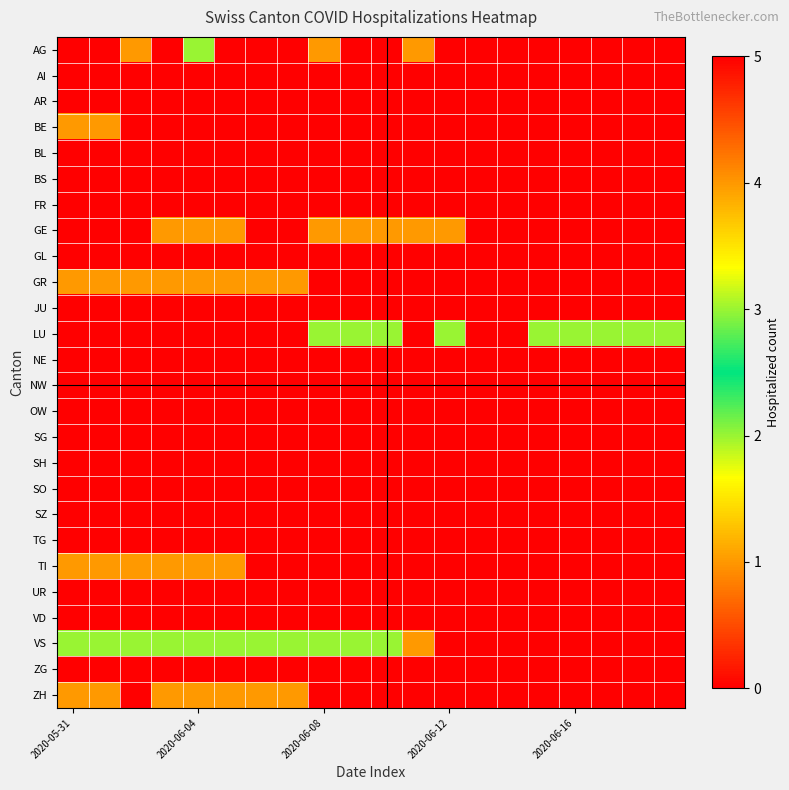

At which category is the sum across all series the highest?

2020-06-04